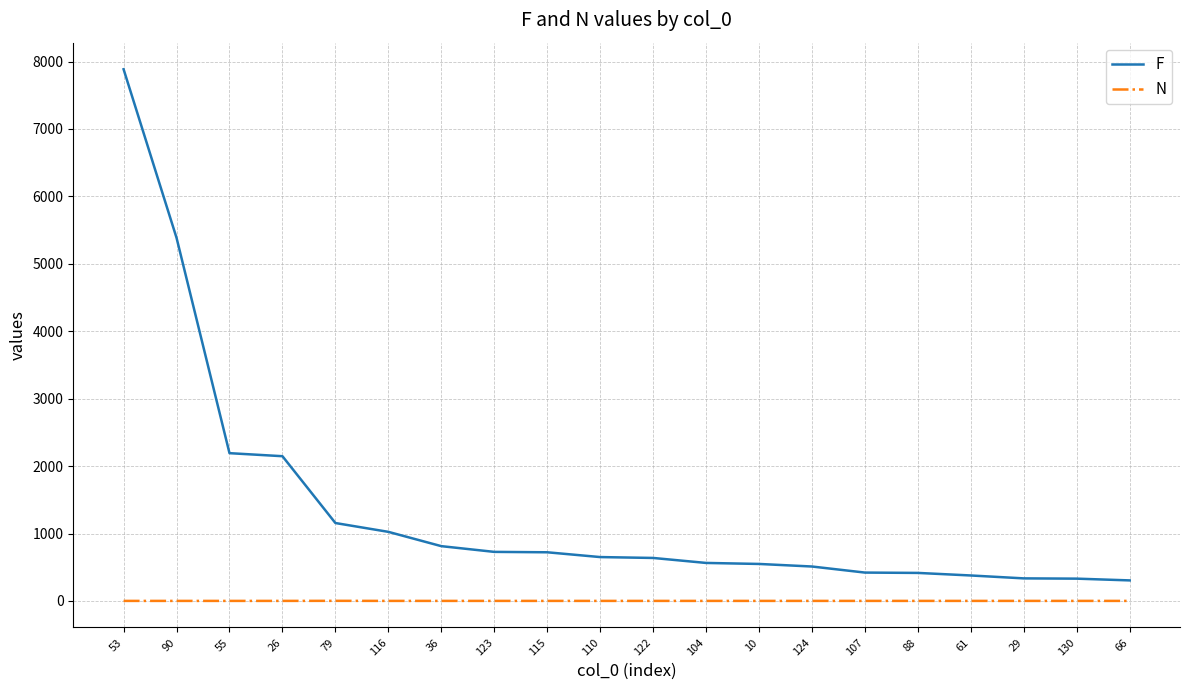

At 66, list the series in order from smallest to largest.

N, F